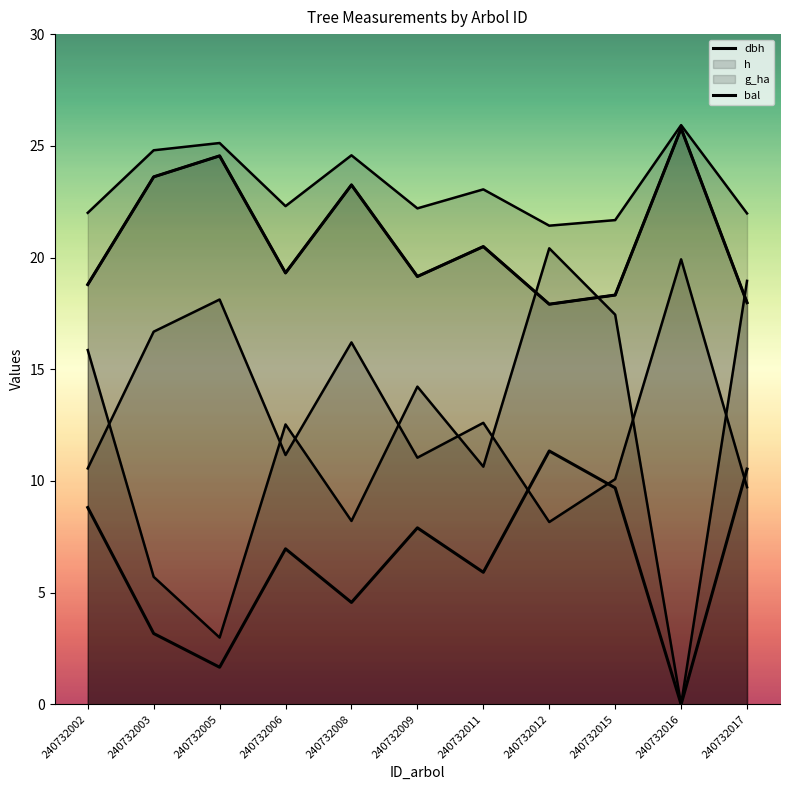

Read the bal value at 240732003.

5.7